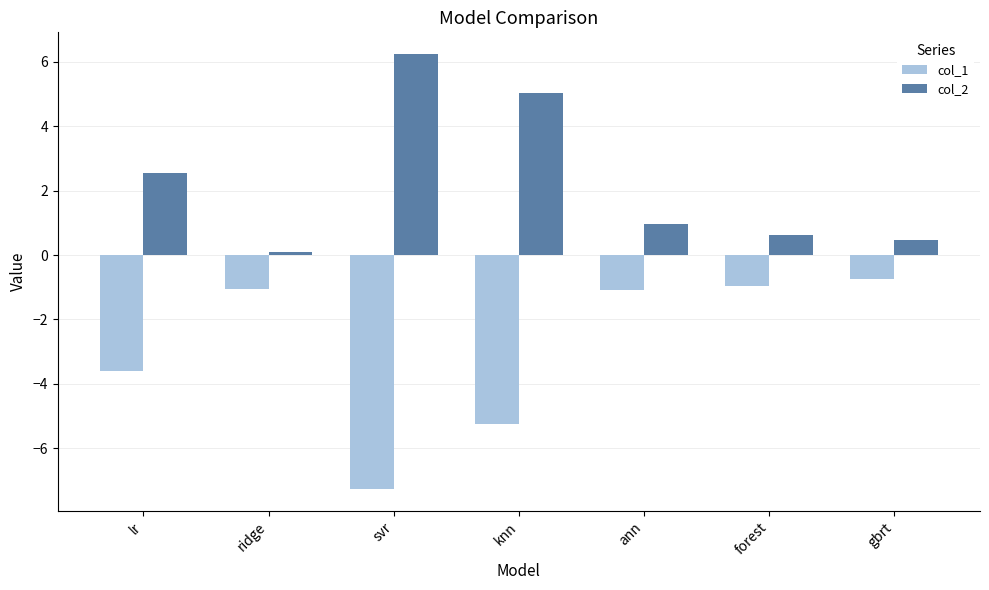

What value does the col_2 series have at svr?

6.2